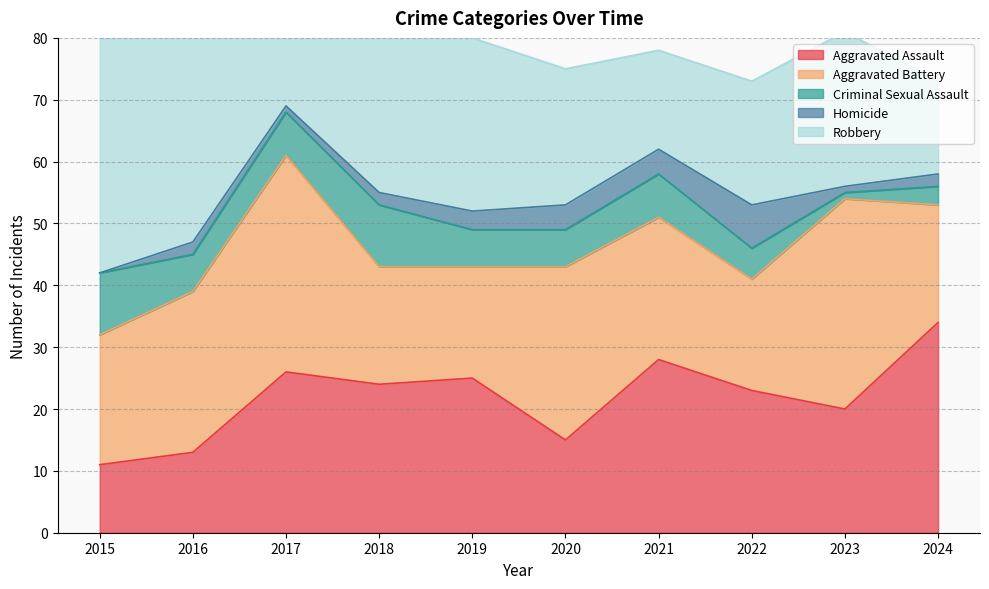

Read the Aggravated Assault value at 2024, to the nearest 5.

35